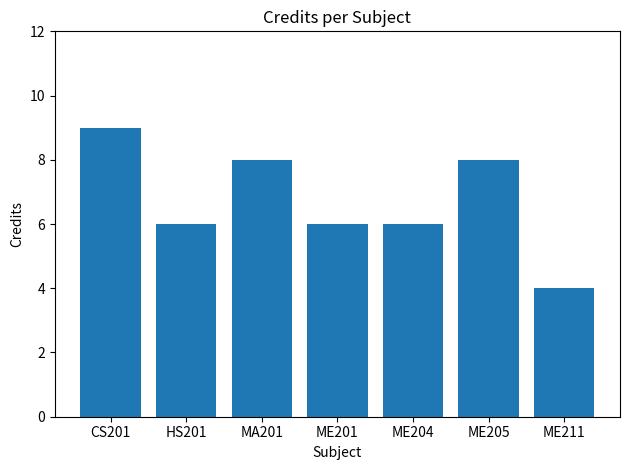

Count the number of data series in this chart.

1